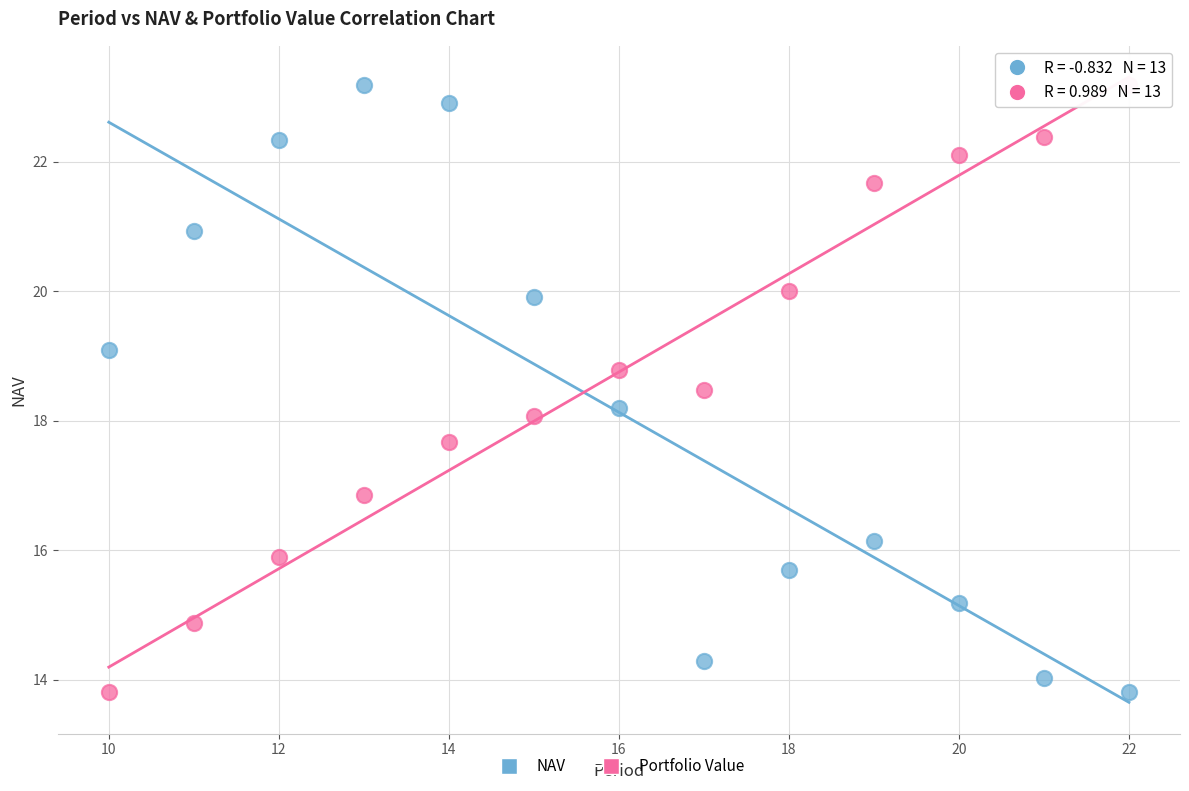

Across all data points, what is the range of X values (max minus min)?

12.0